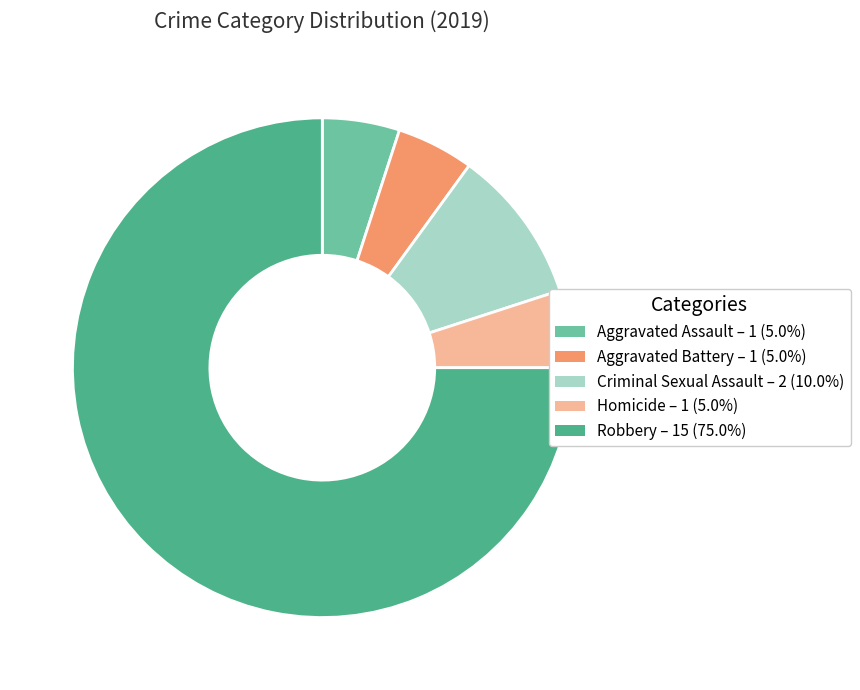

Does Homicide account for over 50% of the chart?

No